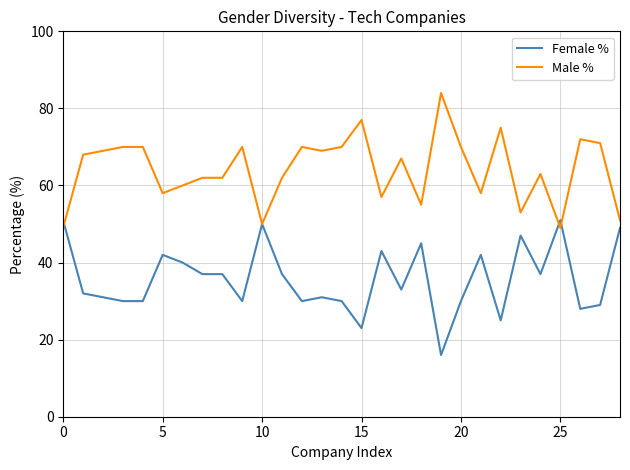

What is the maximum value for Male %?

84.0